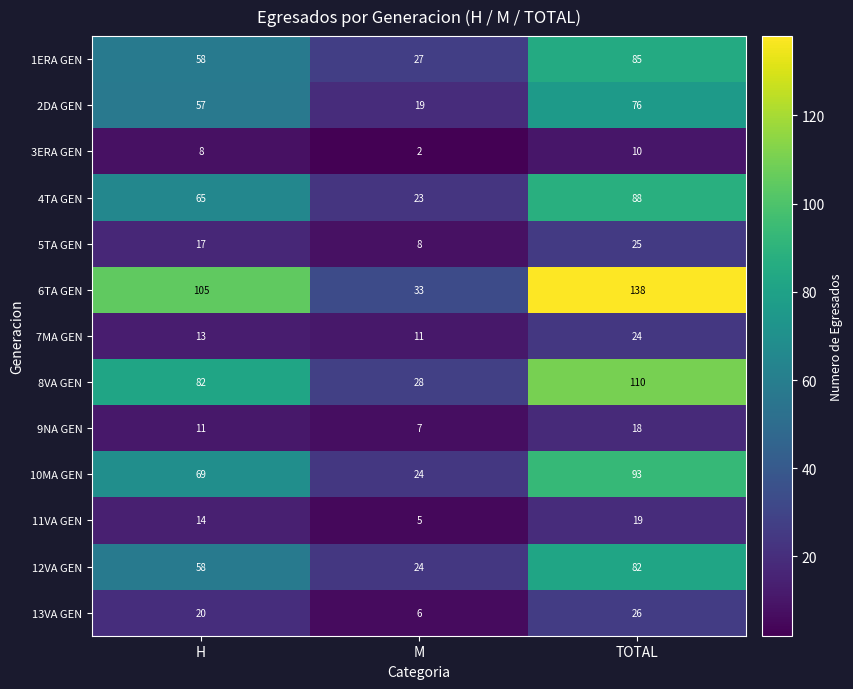

Where is 7MA GEN nearest to the value 17?

H